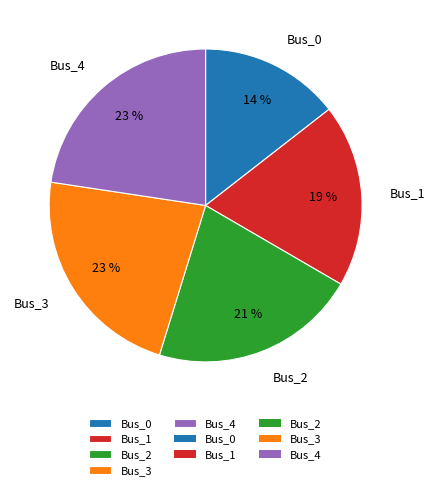

Between Bus_0 and Bus_4, which is larger?

Bus_4